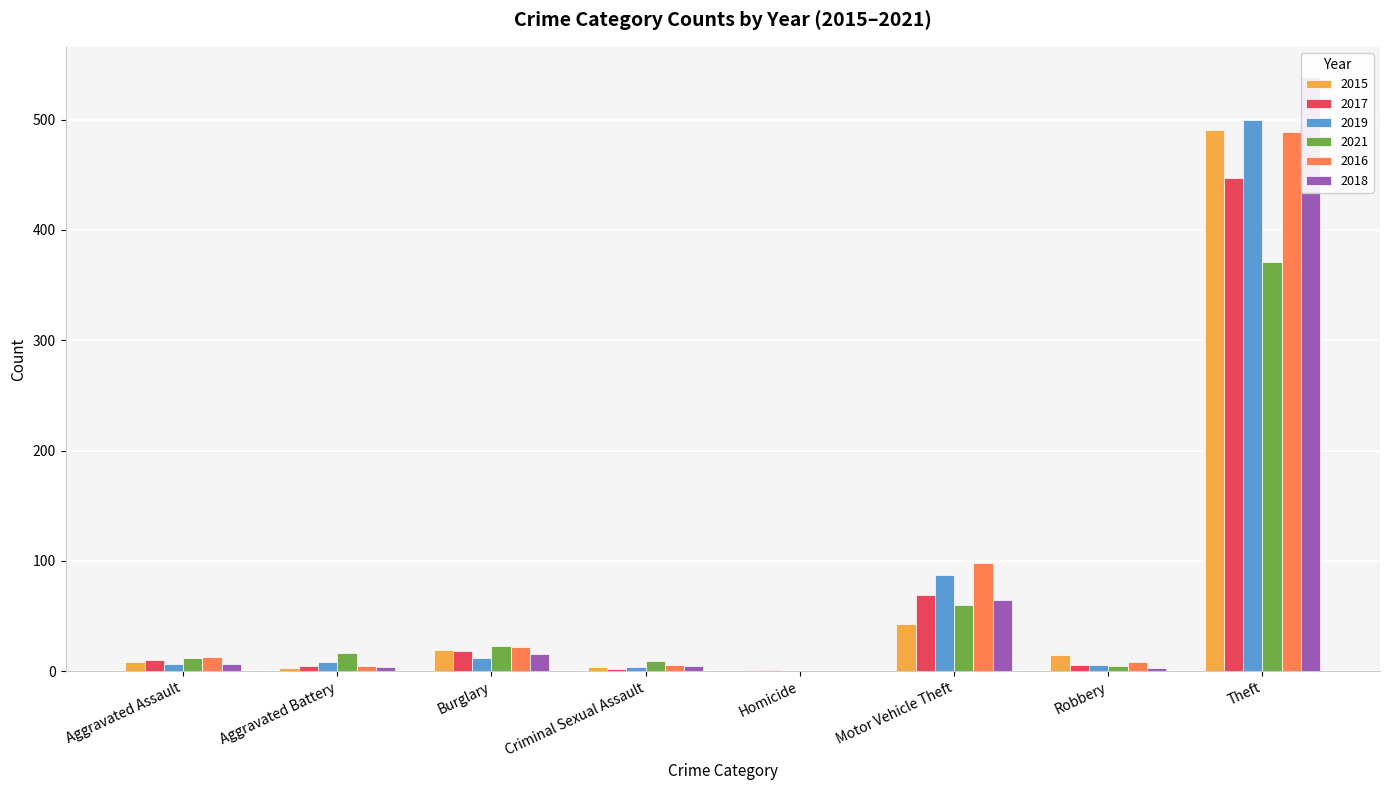

Which has a higher value, Theft or Aggravated Assault?

Theft